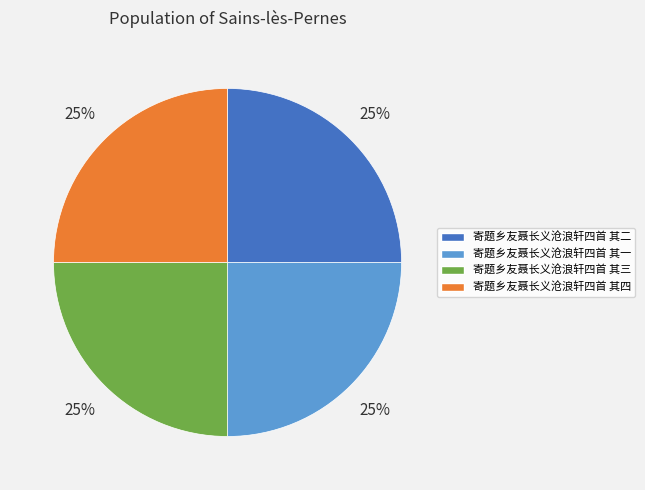

To the nearest percent, what is the combined percentage of 寄题乡友聂长义沧浪轩四首 其一 and 寄题乡友聂长义沧浪轩四首 其二?

50%